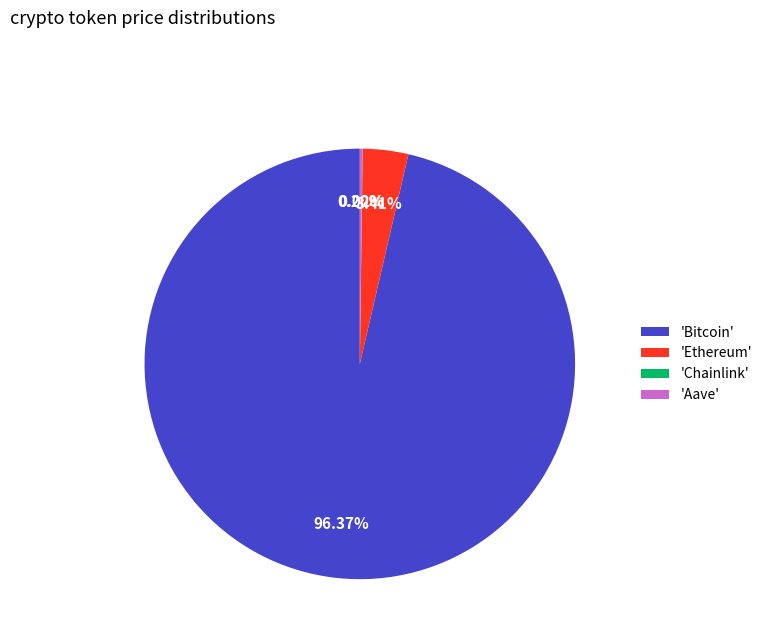

Is there any slice that represents more than half of the pie?

Yes